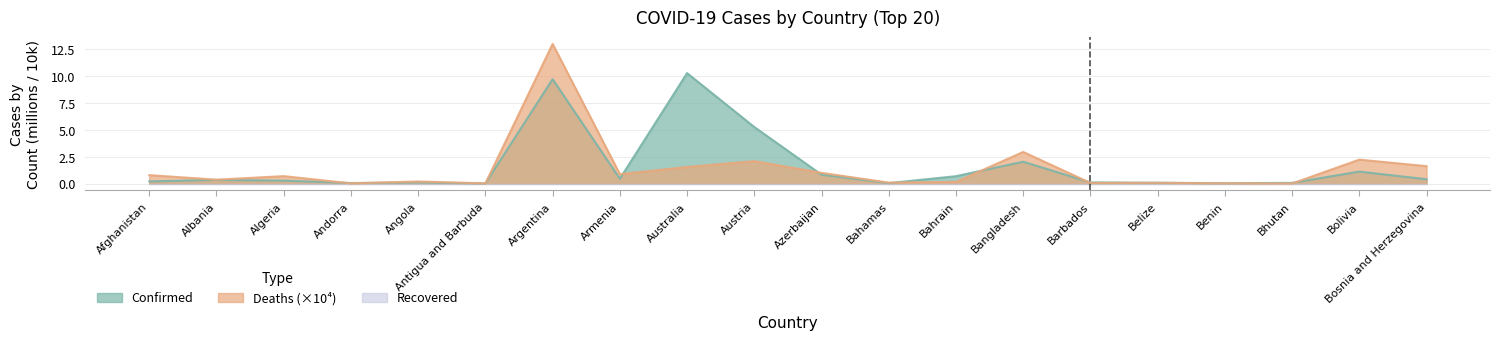

Rank the series by their average value, from highest to lowest.

Confirmed, Deaths